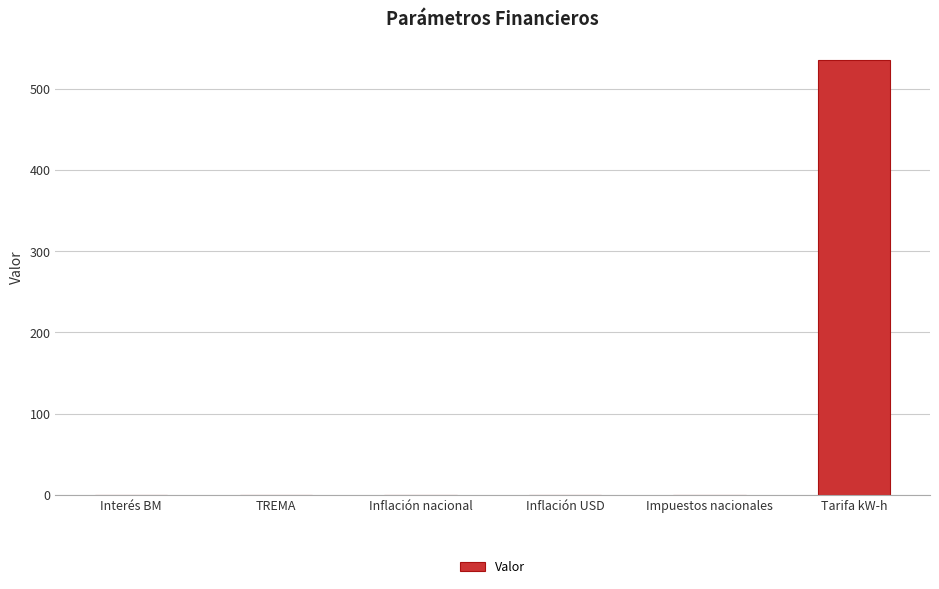

What is the difference between the values at Impuestos nacionales and Inflación nacional?

0.2